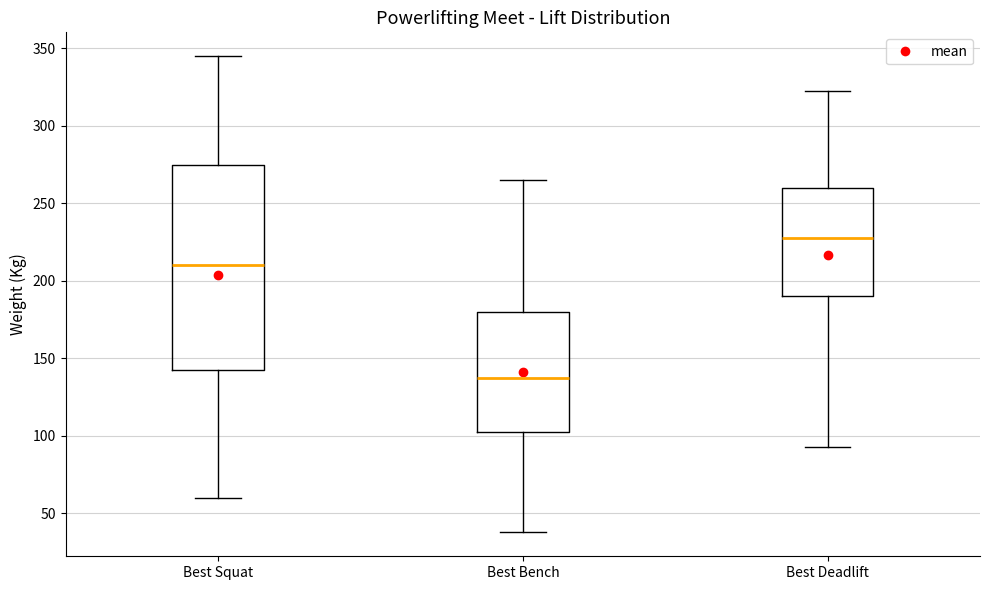

Which box's median line is the highest?

Best Deadlift